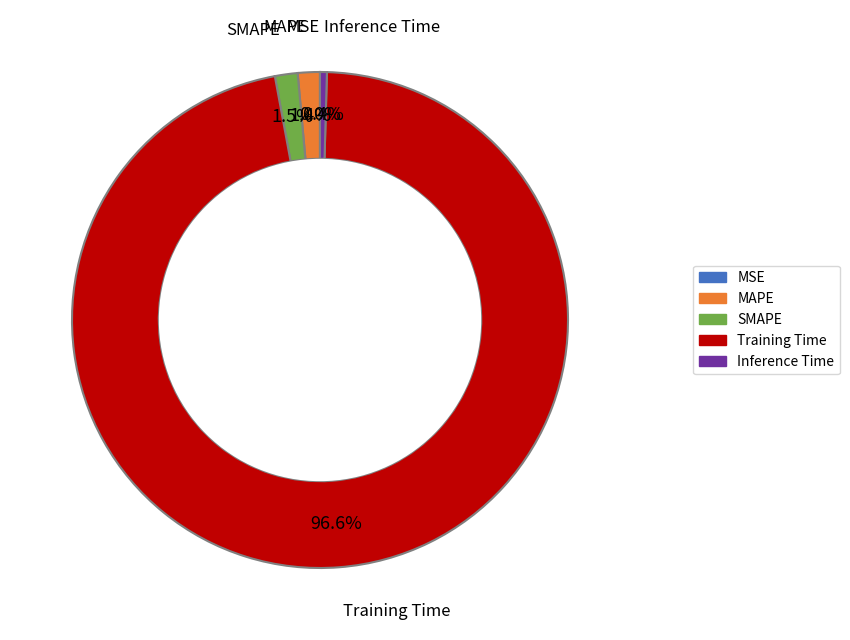

Which slice is the largest?

Training Time